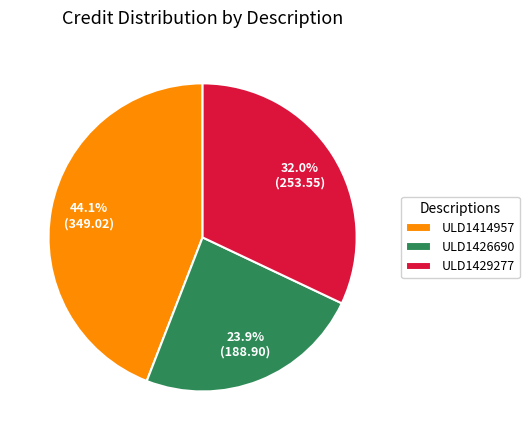

Which slice is the largest?

ULD1414957